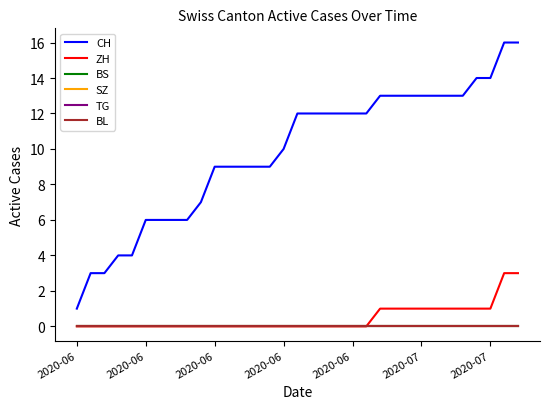

Is this an area chart (filled region under the line)?

No